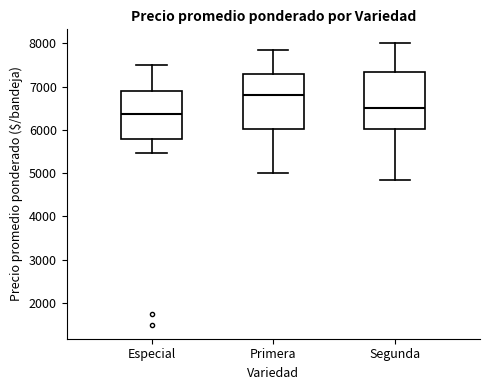

Which box's median line is the lowest?

Especial